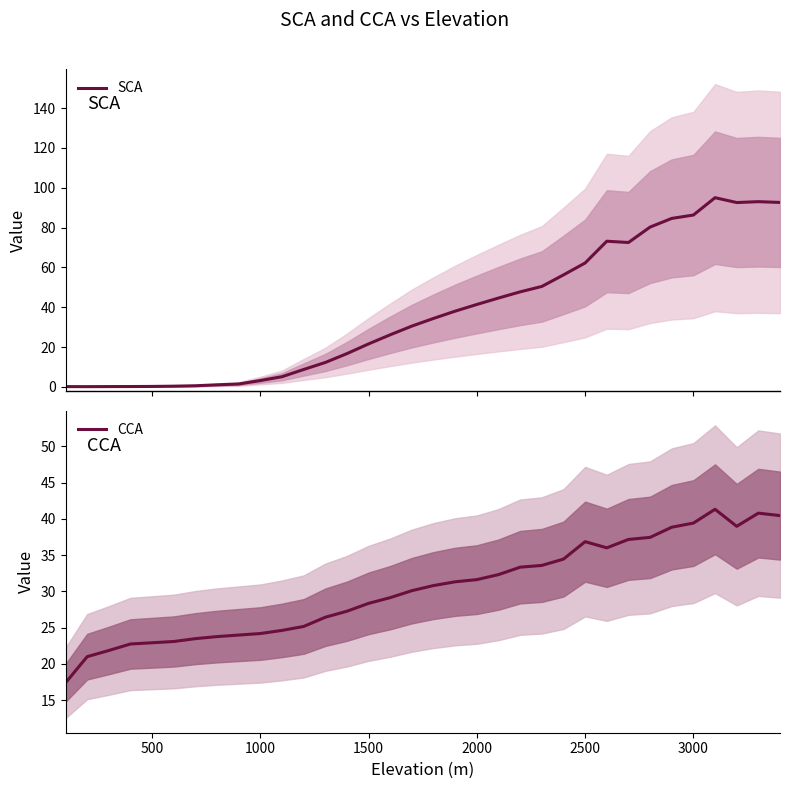

Count the number of categories in the chart.

34